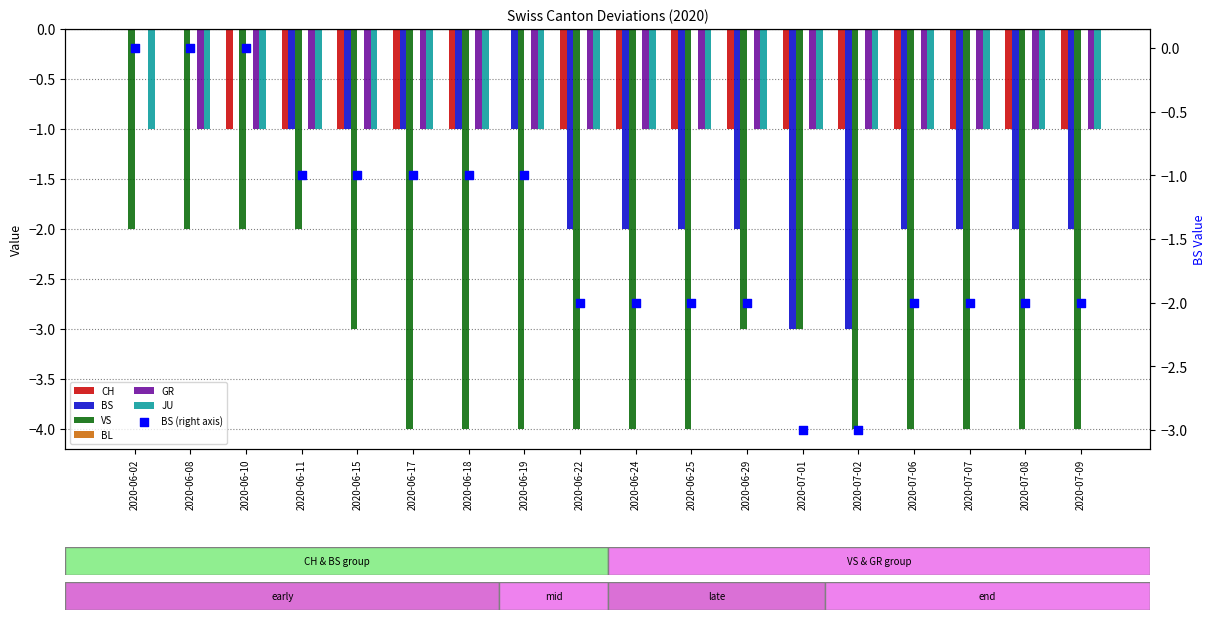

What is the total value across all series at 2020-07-07?

-8